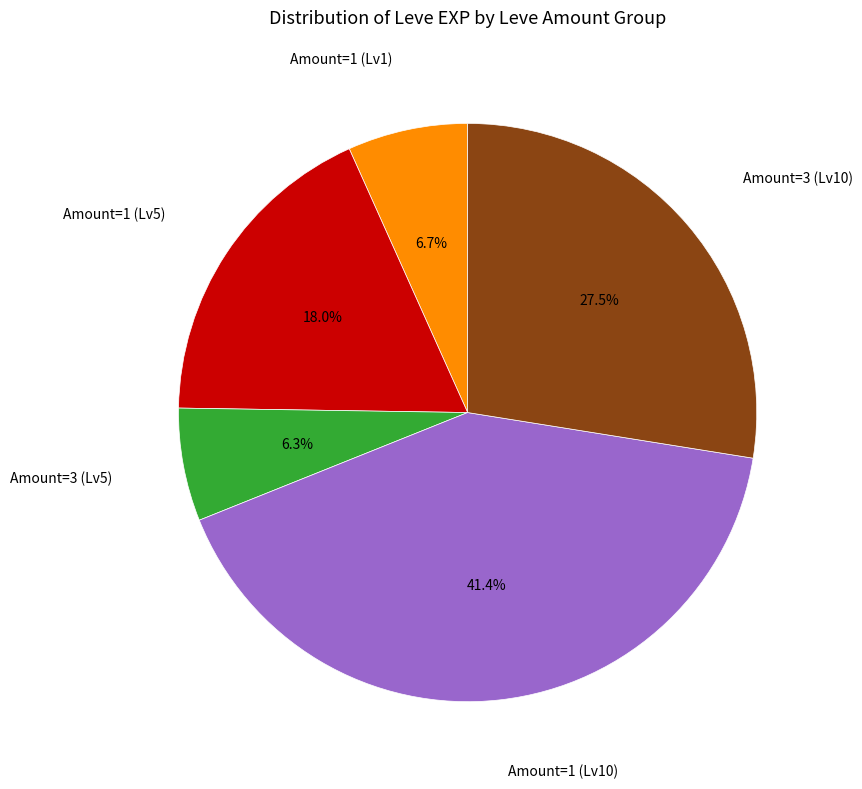

How many segments does this pie chart have?

5